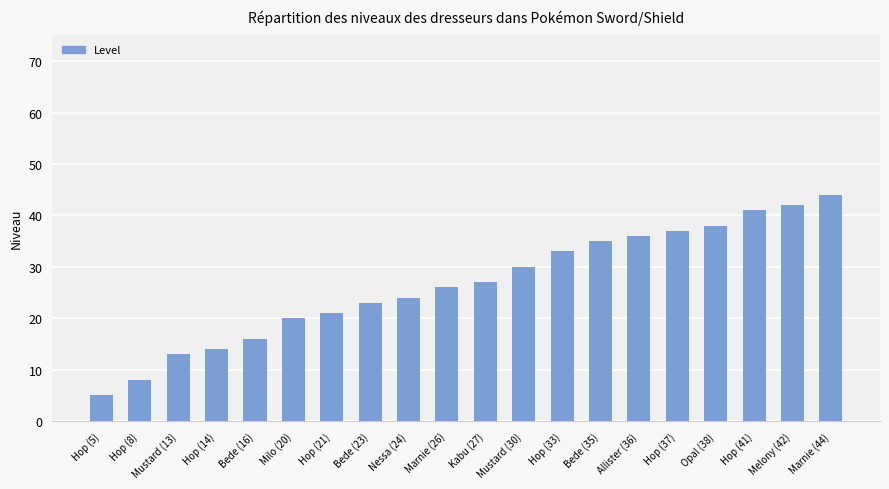

What is the value of the 19th bar from the left?

42